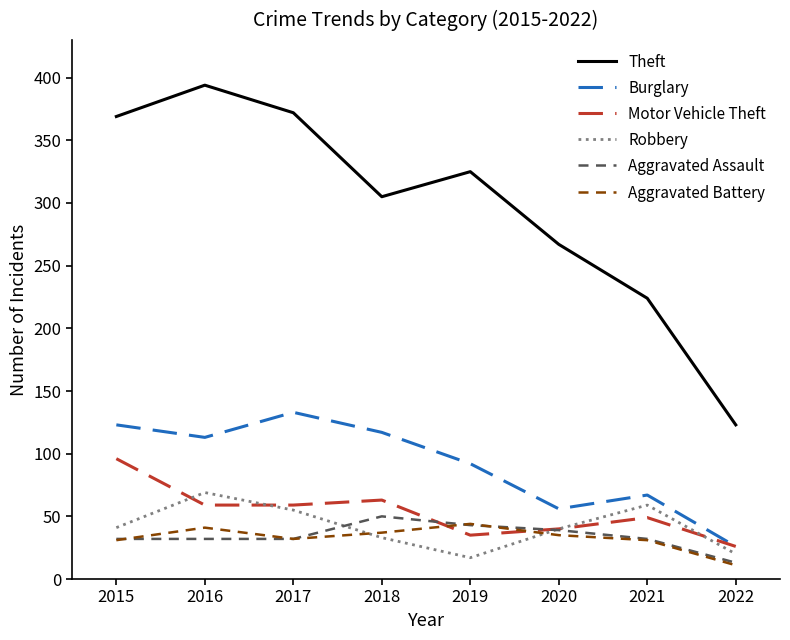

What is the spread (max minus min) of values at 2021?

193